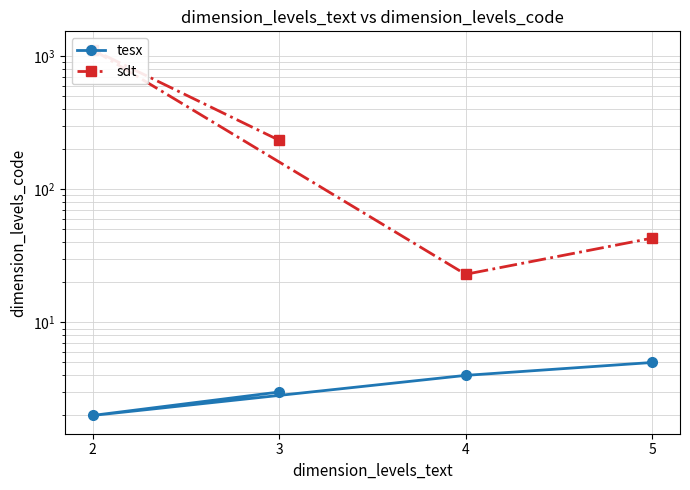

Is it true that tesx equals 1 at 2?

False